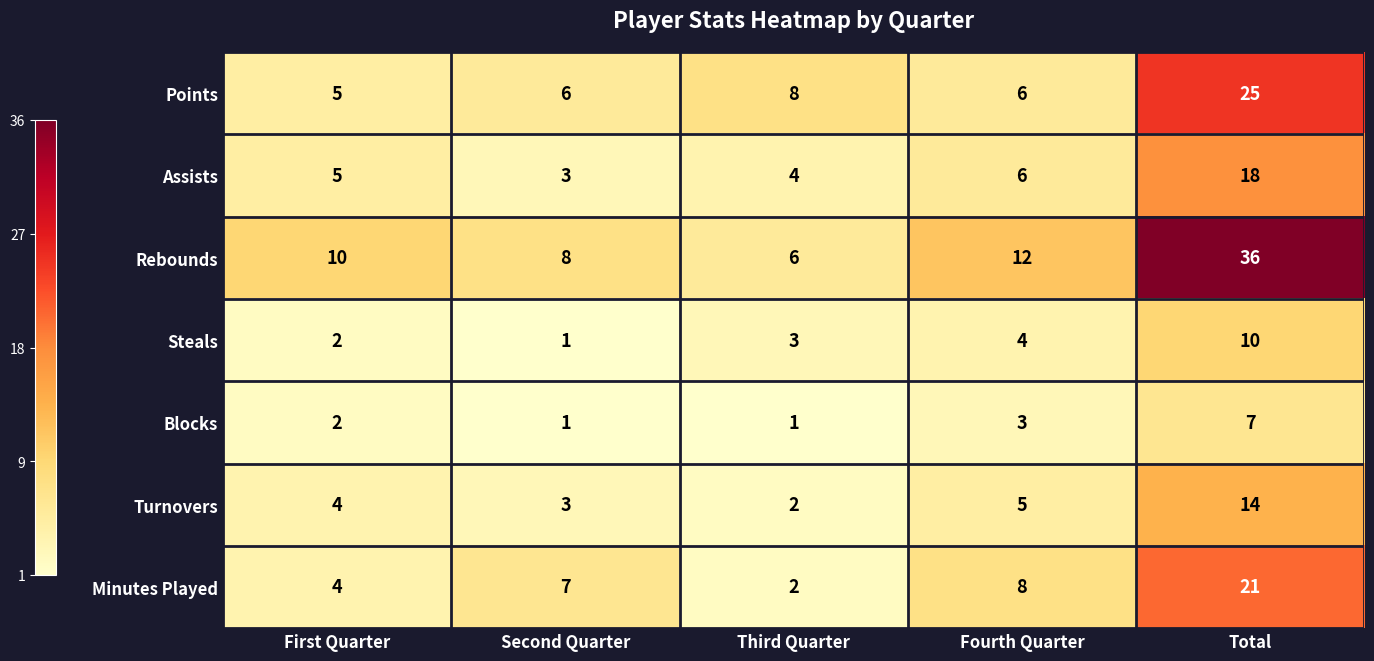

What is the greatest value displayed?

36